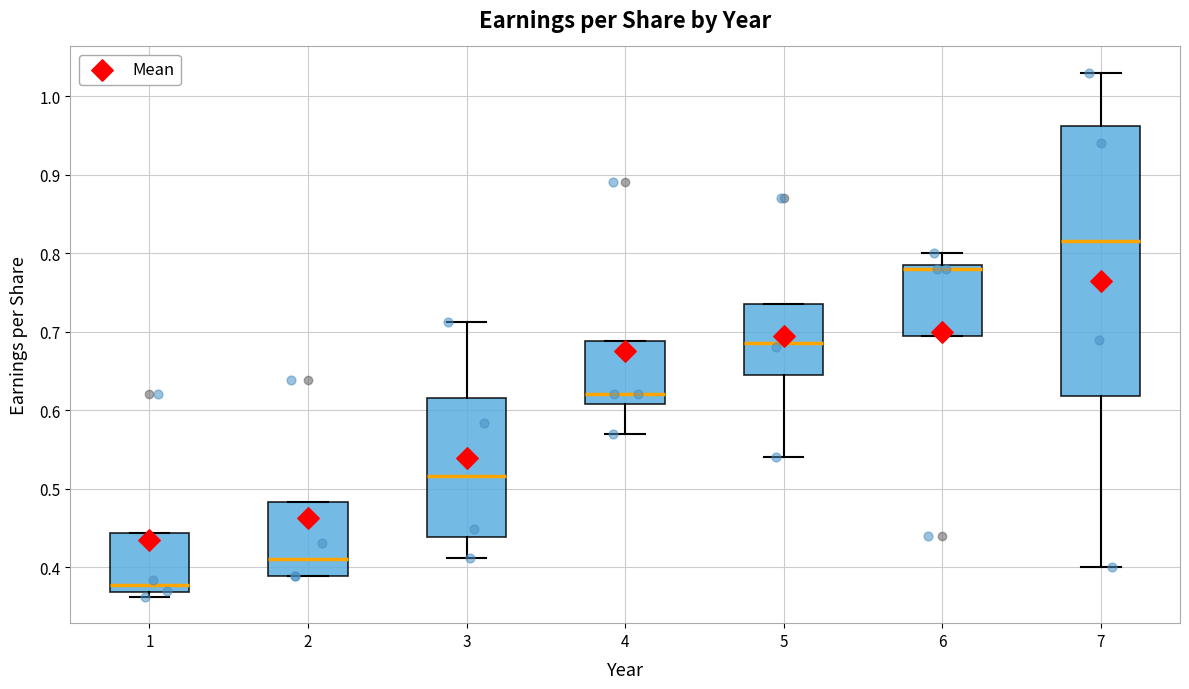

Reading left to right, read every box against the y-axis: the position of its median line, the range the box covers, and the ends of its whiskers. The values are not printed on the chart, so give them approximately, as read against the axis.

1: median 0.38, box 0.37 to 0.44, whiskers 0.36 to 0.44
2: median 0.41, box 0.39 to 0.48, whiskers 0.39 to 0.48
3: median 0.52, box 0.44 to 0.62, whiskers 0.41 to 0.71
4: median 0.62, box 0.61 to 0.69, whiskers 0.57 to 0.69
5: median 0.69, box 0.65 to 0.74, whiskers 0.54 to 0.74
6: median 0.78, box 0.70 to 0.79, whiskers 0.70 to 0.80
7: median 0.82, box 0.62 to 0.96, whiskers 0.40 to 1.03